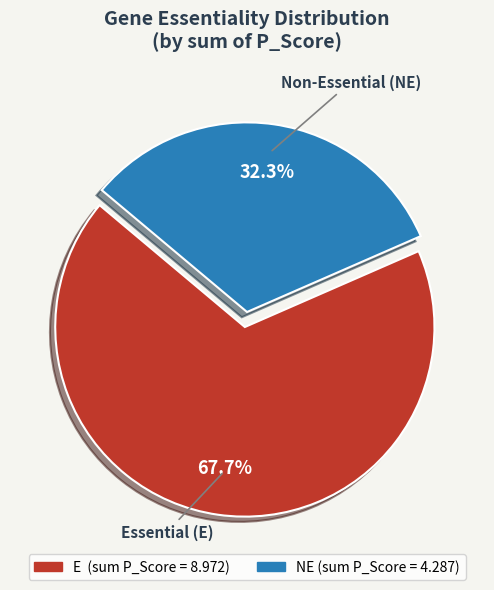

What percentage is the E slice, to the nearest percent?

68%